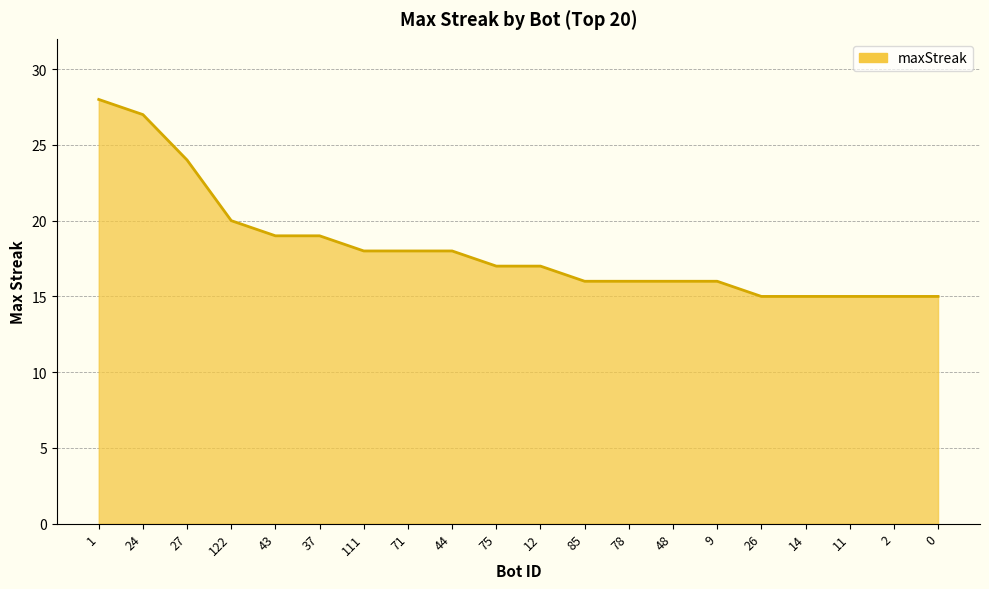

The value at 111 is 18. True or false?

True